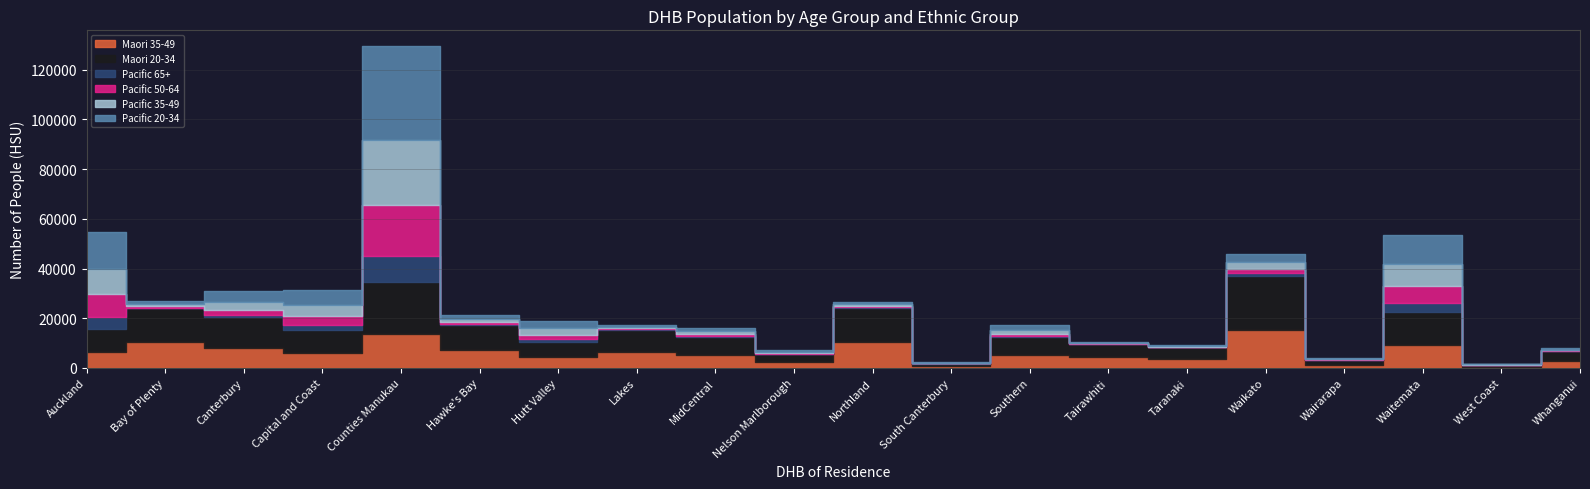

Reading right to left, extract all data points from this chart.

Maori 35-49: Whanganui=2859	West Coast=560	Waitemata=9270	Wairarapa=1361	Waikato=15364	Taranaki=3586	Tairawhiti=4247	Southern=5046	South Canterbury=757	Northland=10503	Nelson Marlborough=2445	MidCentral=5056	Lakes=6599	Hutt Valley=4432	Hawke's Bay=7416	Counties Manukau=13694	Capital and Coast=5951	Canterbury=8005	Bay of Plenty=10597	Auckland=6355
Maori 20-34: Whanganui=3886	West Coast=763	Waitemata=13418	Wairarapa=1893	Waikato=21786	Taranaki=4663	Tairawhiti=5390	Southern=7540	South Canterbury=1032	Northland=13610	Nelson Marlborough=3186	MidCentral=7502	Lakes=8743	Hutt Valley=6111	Hawke's Bay=10020	Counties Manukau=21076	Capital and Coast=9422	Canterbury=12465	Bay of Plenty=13419	Auckland=9475
Pacific 65+: Whanganui=106	West Coast=13	Waitemata=3562	Wairarapa=74	Waikato=943	Taranaki=82	Tairawhiti=73	Southern=389	South Canterbury=36	Northland=309	Nelson Marlborough=112	MidCentral=387	Lakes=200	Hutt Valley=1056	Hawke's Bay=373	Counties Manukau=10194	Capital and Coast=2028	Canterbury=863	Bay of Plenty=284	Auckland=4812
Pacific 50-64: Whanganui=242	West Coast=45	Waitemata=6753	Wairarapa=150	Waikato=1819	Taranaki=195	Tairawhiti=206	Southern=822	South Canterbury=84	Northland=545	Nelson Marlborough=296	MidCentral=712	Lakes=453	Hutt Valley=1804	Hawke's Bay=801	Counties Manukau=20505	Capital and Coast=3607	Canterbury=1920	Bay of Plenty=590	Auckland=8947
Pacific 35-49: Whanganui=332	West Coast=88	Waitemata=8661	Wairarapa=205	Waikato=2730	Taranaki=335	Tairawhiti=251	Southern=1483	South Canterbury=247	Northland=758	Nelson Marlborough=576	MidCentral=1047	Lakes=601	Hutt Valley=2476	Hawke's Bay=1173	Counties Manukau=26418	Capital and Coast=4430	Canterbury=3108	Bay of Plenty=978	Auckland=10406
Pacific 20-34: Whanganui=454	West Coast=75	Waitemata=11671	Wairarapa=239	Waikato=3357	Taranaki=394	Tairawhiti=299	Southern=2079	South Canterbury=323	Northland=837	Nelson Marlborough=730	MidCentral=1439	Lakes=688	Hutt Valley=2880	Hawke's Bay=1710	Counties Manukau=37473	Capital and Coast=5958	Canterbury=4484	Bay of Plenty=1159	Auckland=14638